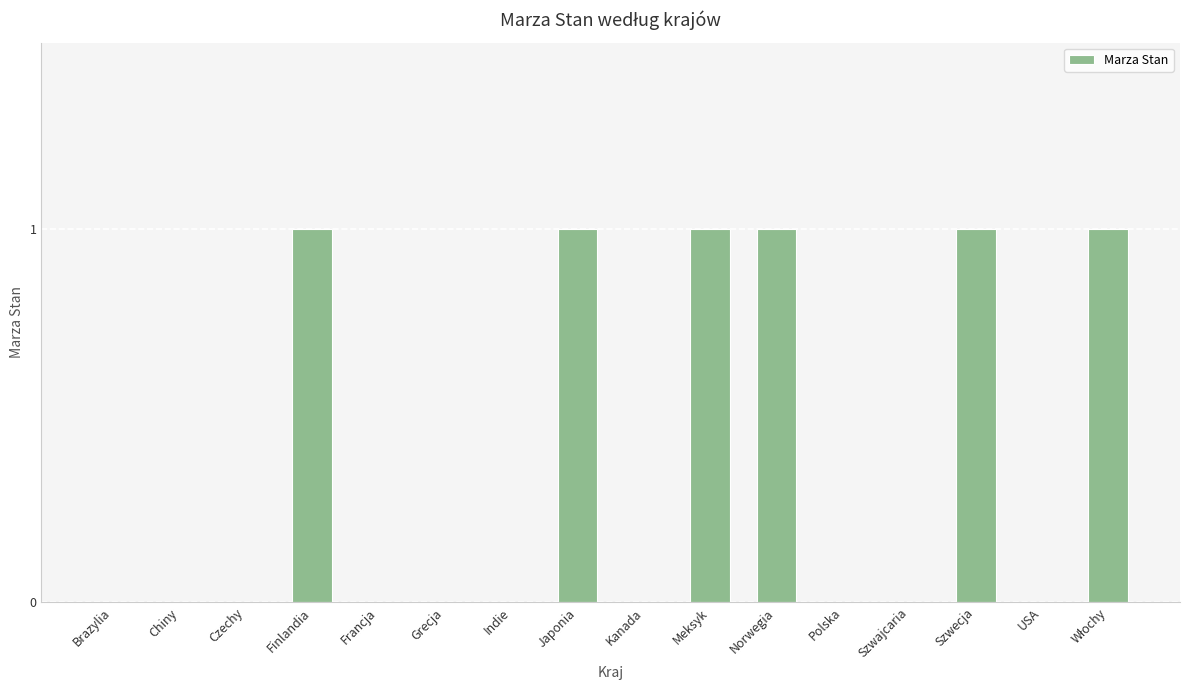

The value at Finlandia is 2. True or false?

False